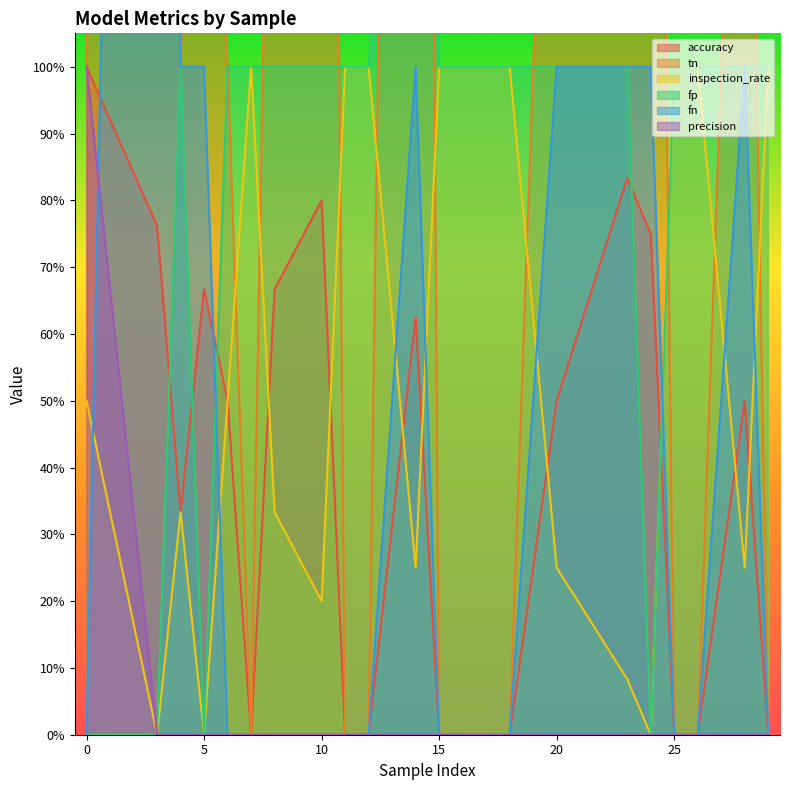

At which category is the sum across all series the highest?

3